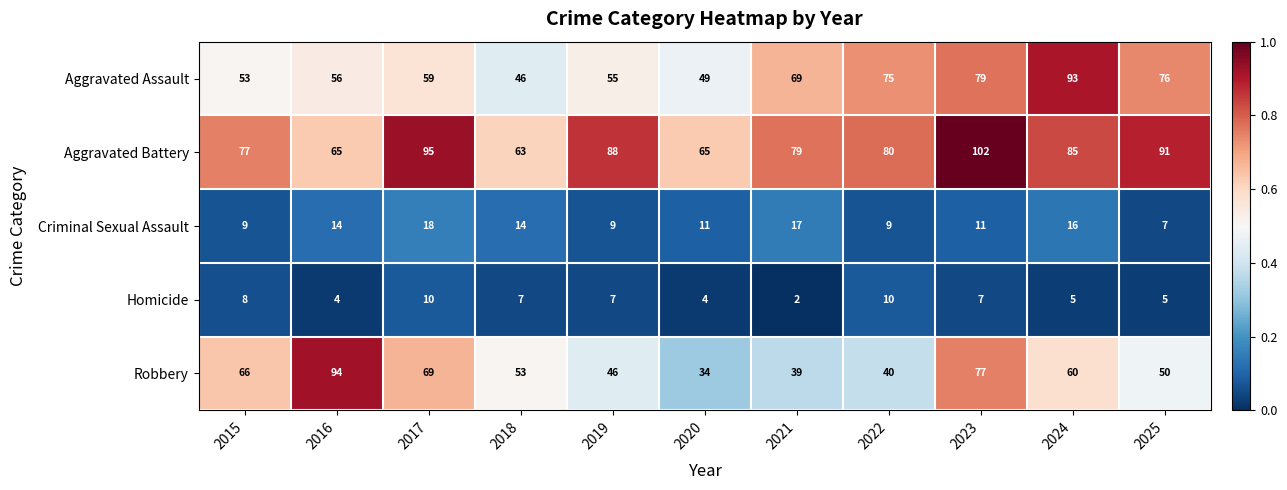

Which series has the largest total across all categories?

Aggravated Battery